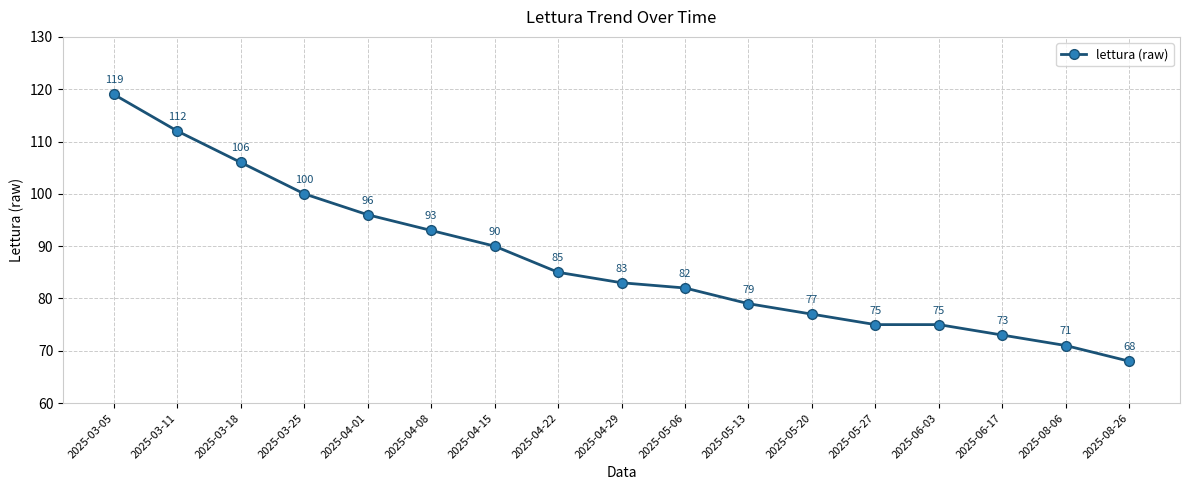

Reading right to left, list all the values displayed in this chart.

2025-08-26=68	2025-08-06=71	2025-06-17=73	2025-06-03=75	2025-05-27=75	2025-05-20=77	2025-05-13=79	2025-05-06=82	2025-04-29=83	2025-04-22=85	2025-04-15=90	2025-04-08=93	2025-04-01=96	2025-03-25=100	2025-03-18=106	2025-03-11=112	2025-03-05=119